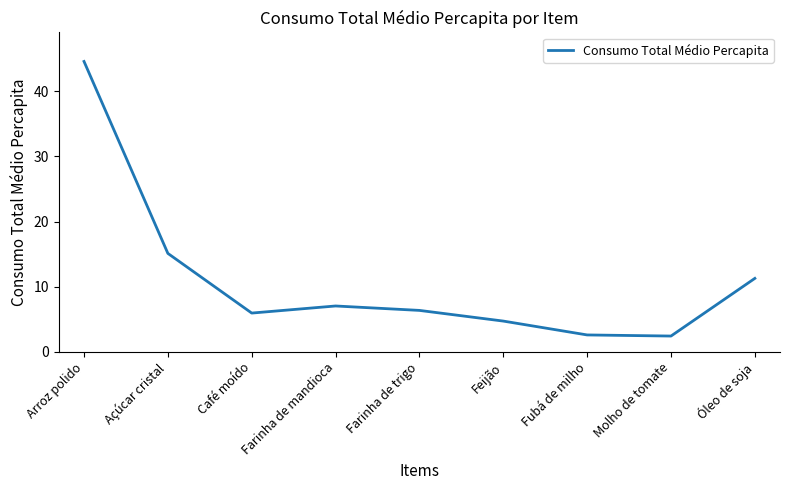

What is the difference between the maximum and minimum values?

42.2